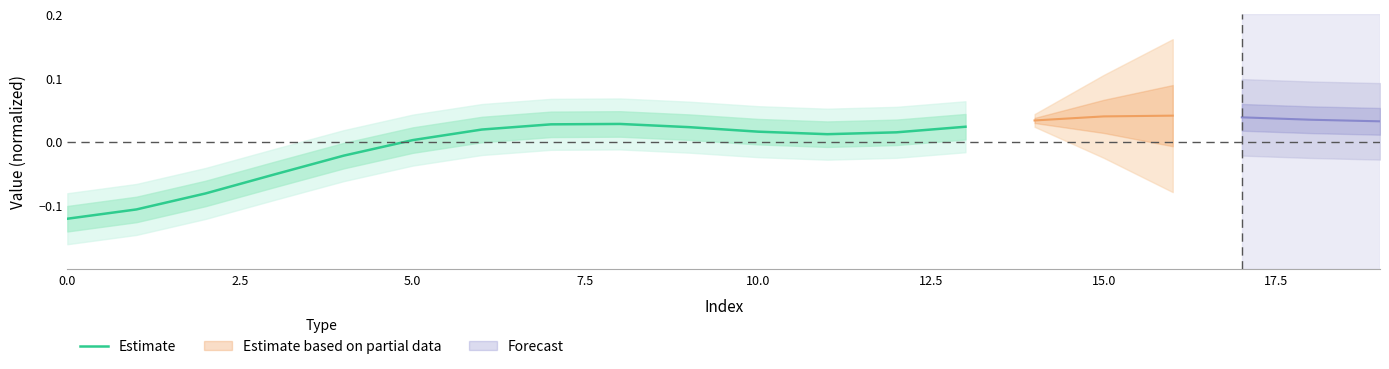

Does the chart have visible grid lines?

No